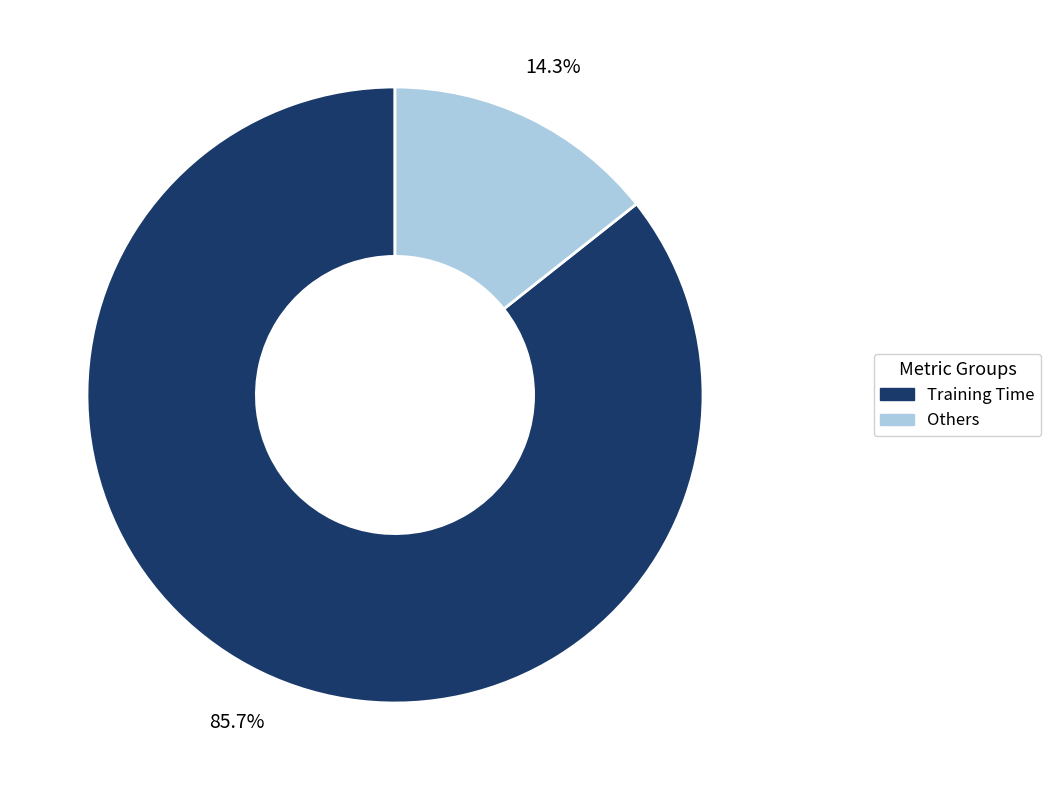

Does any single category account for the majority?

Yes